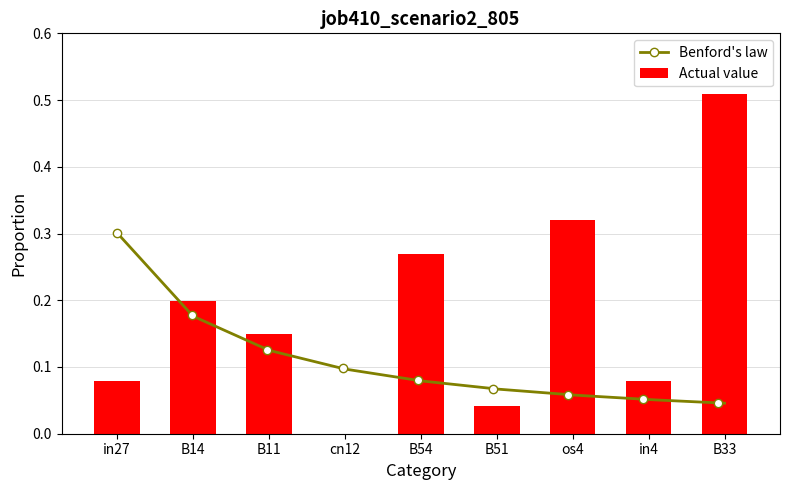

What position from the left is B54?

5